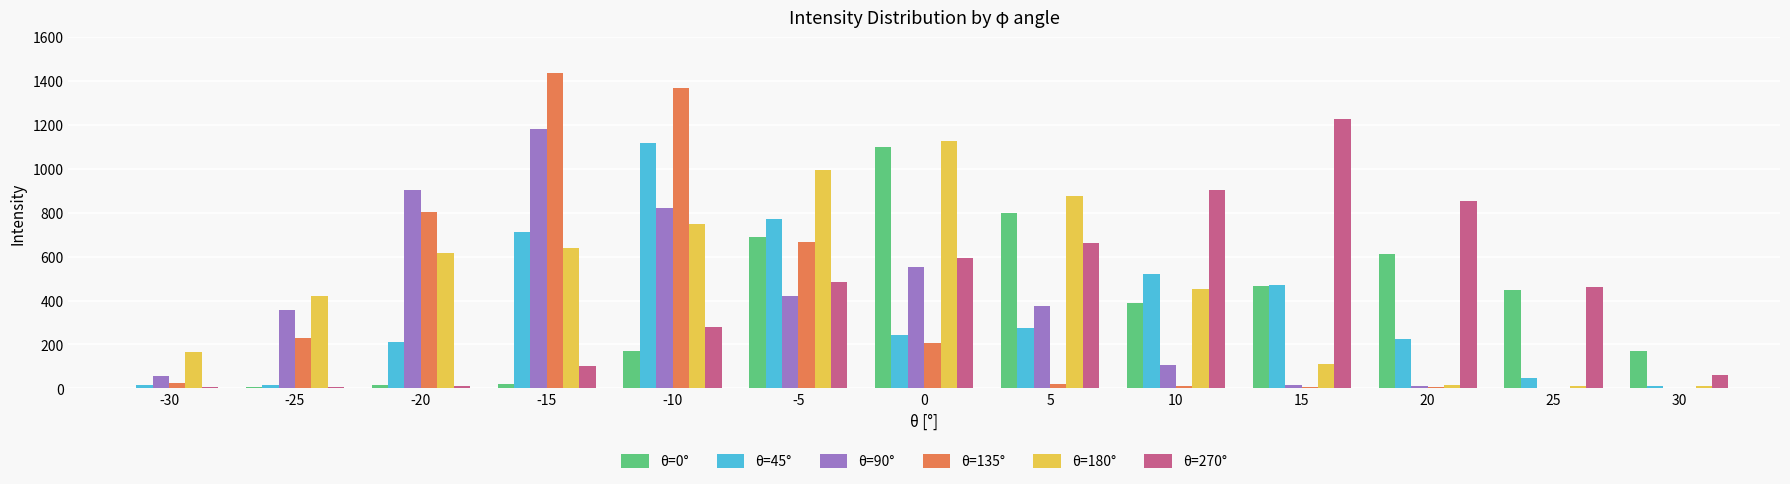

At which category is the sum across all series the highest?

-10